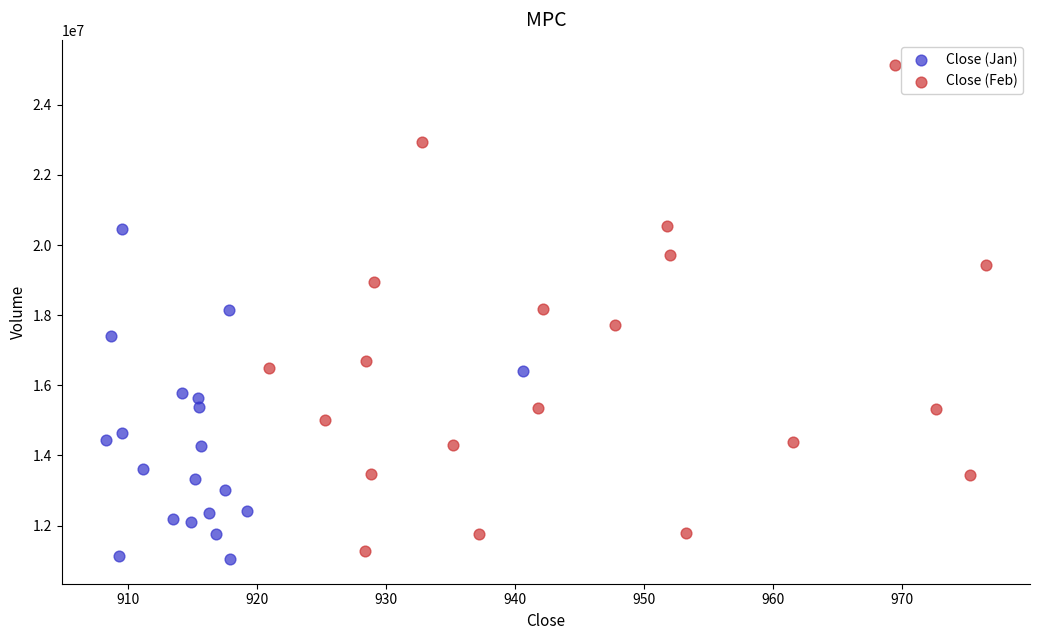

What are all the series names shown in the legend?

Close (Jan), Close (Feb)